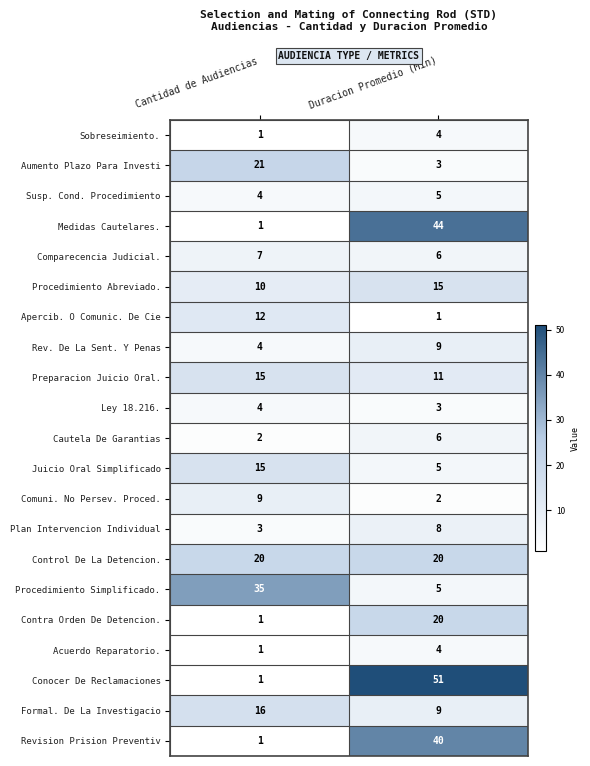

At which category is the sum across all series the highest?

Duracion Promedio (Min)